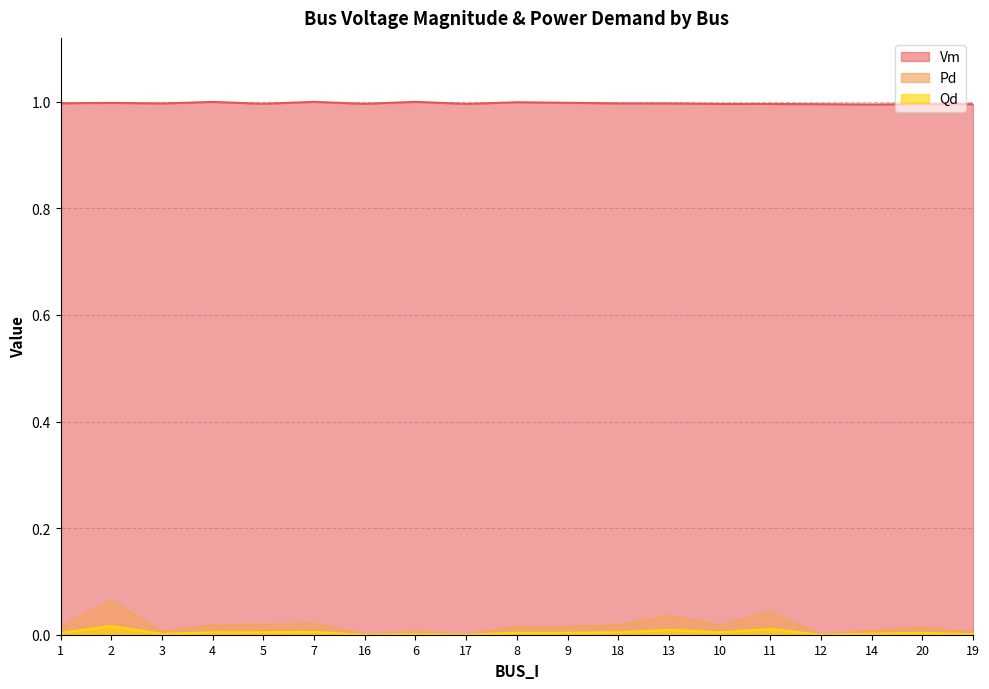

What is the maximum value for Vm?

1.0